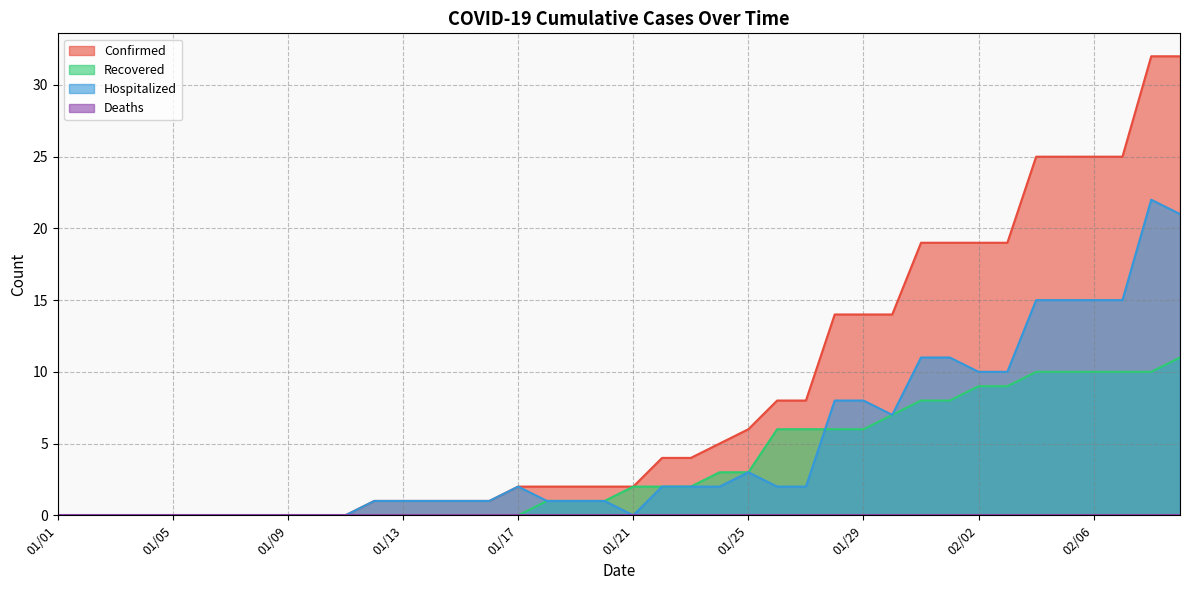

Does the chart have visible grid lines?

Yes